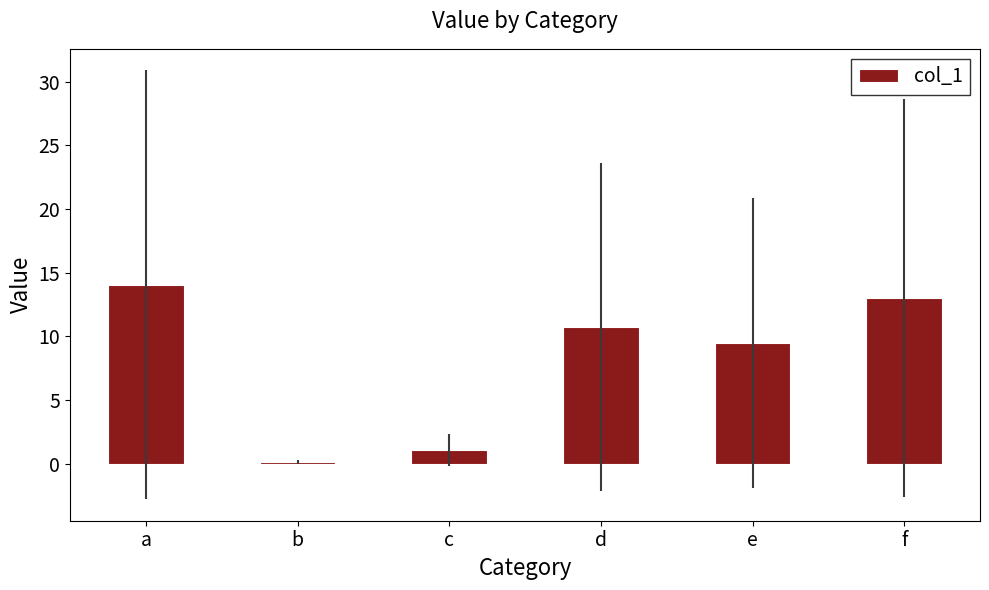

What is the approximate value at f?

13.0